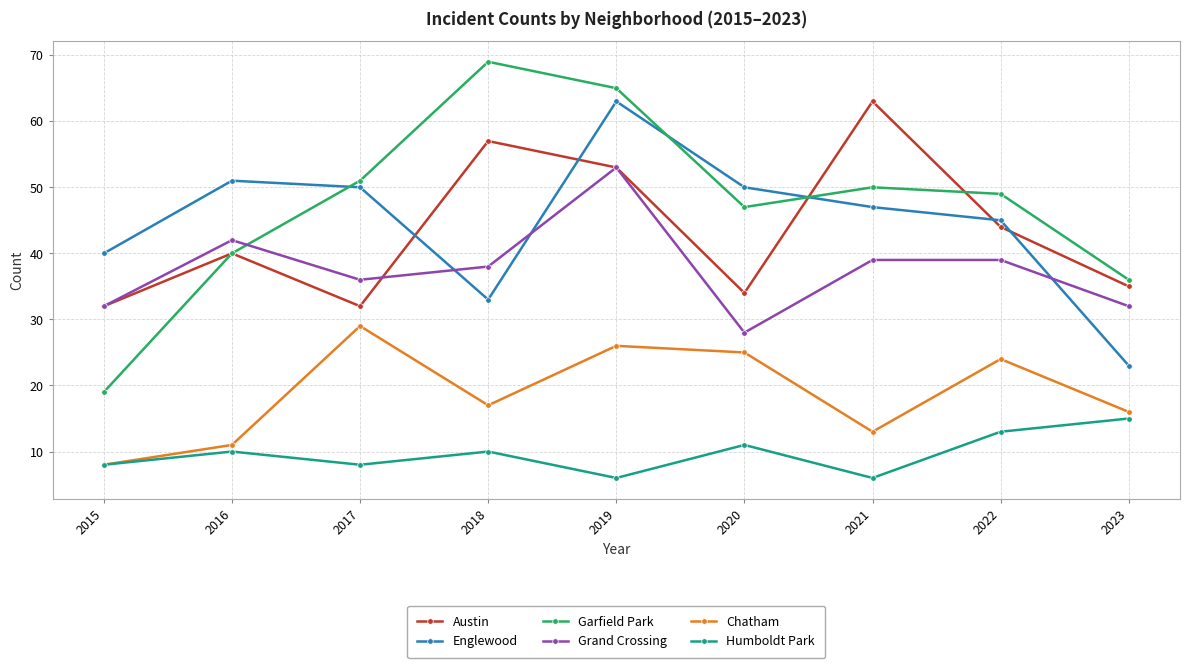

The value of Garfield Park at 2018 is 69. True or false?

True